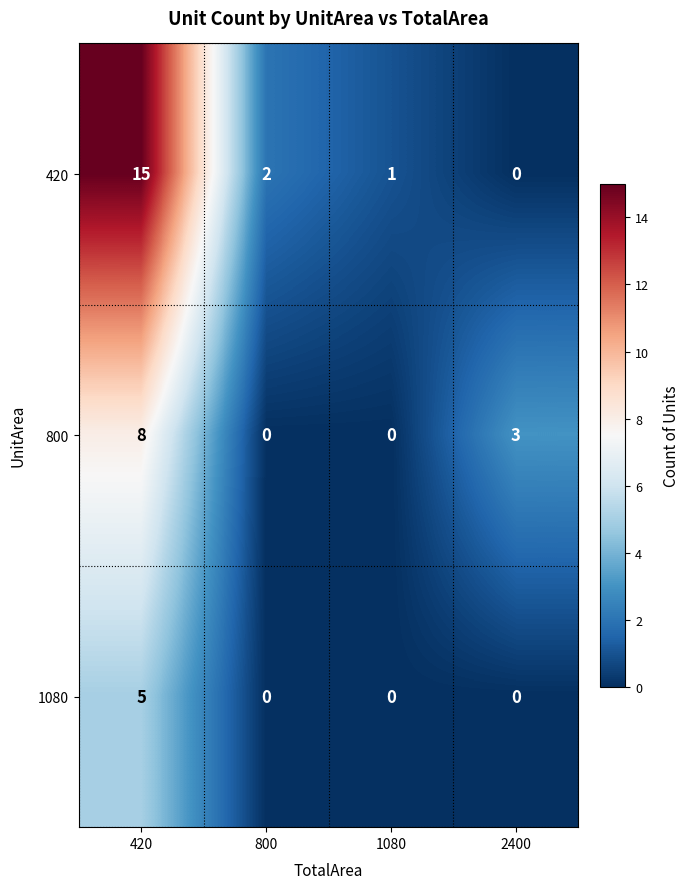

List the series in order of their peak value, highest first.

420, 800, 1080